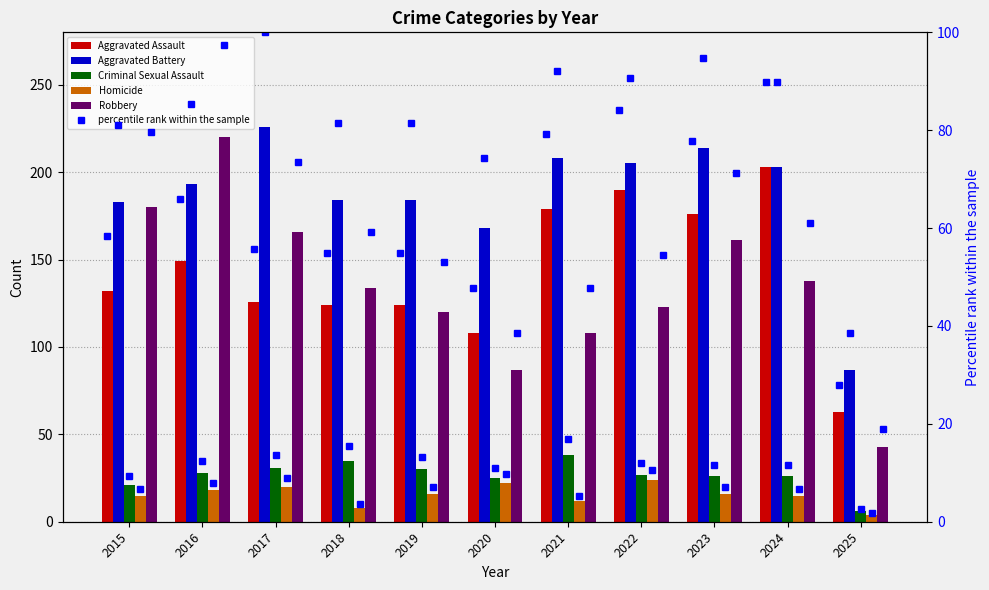

Which series changed the most between 2020 and 2023?

Robbery